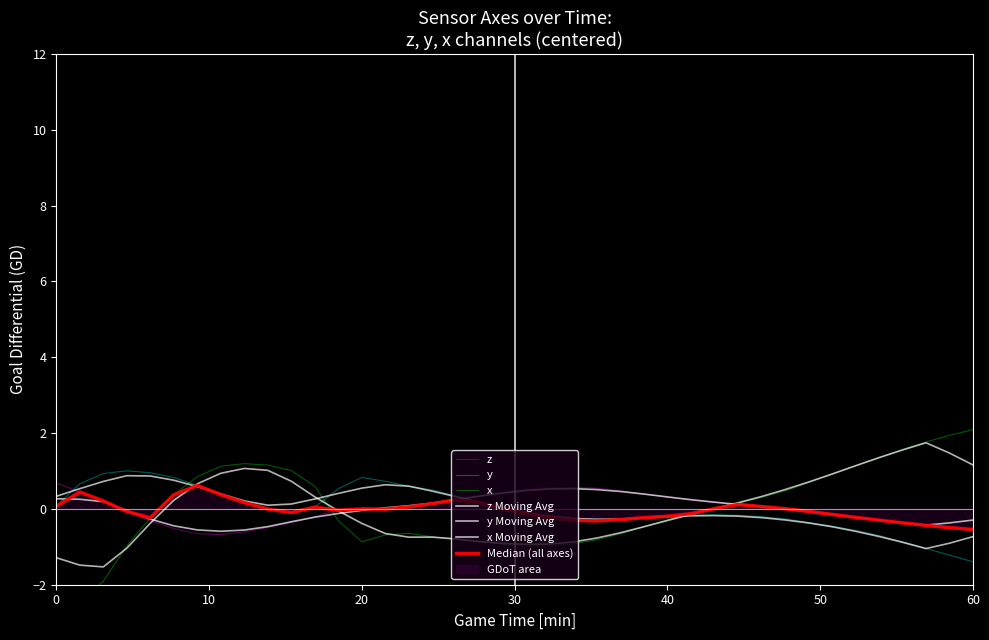

True or false: y has more than 1 points higher than both neighbors.

True